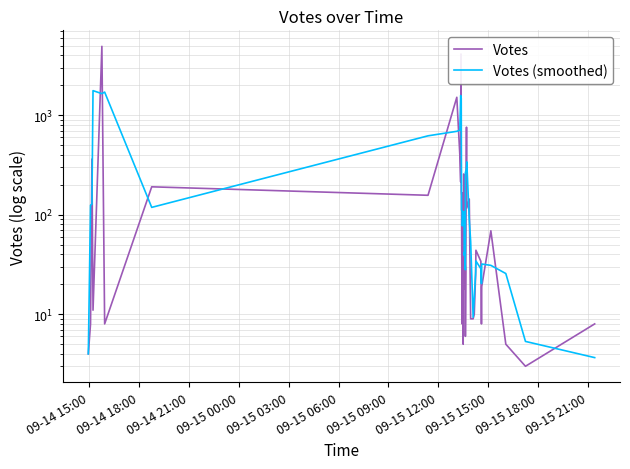

In Votes (smoothed), how many points are higher than both neighbors (excluding endpoints)?

9